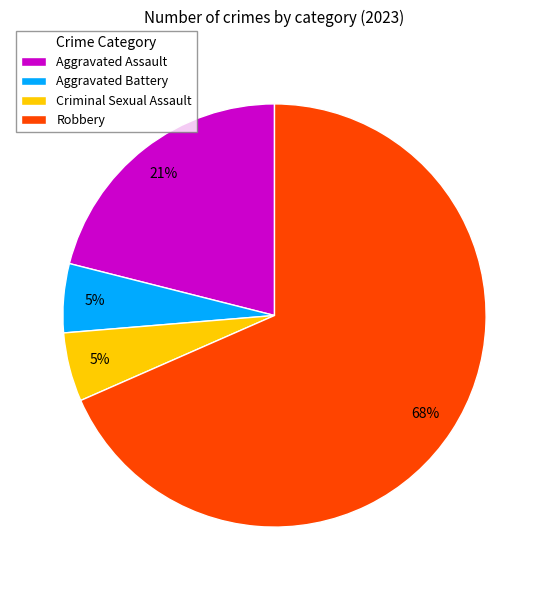

The Criminal Sexual Assault slice represents 1% of the pie. True or false?

False